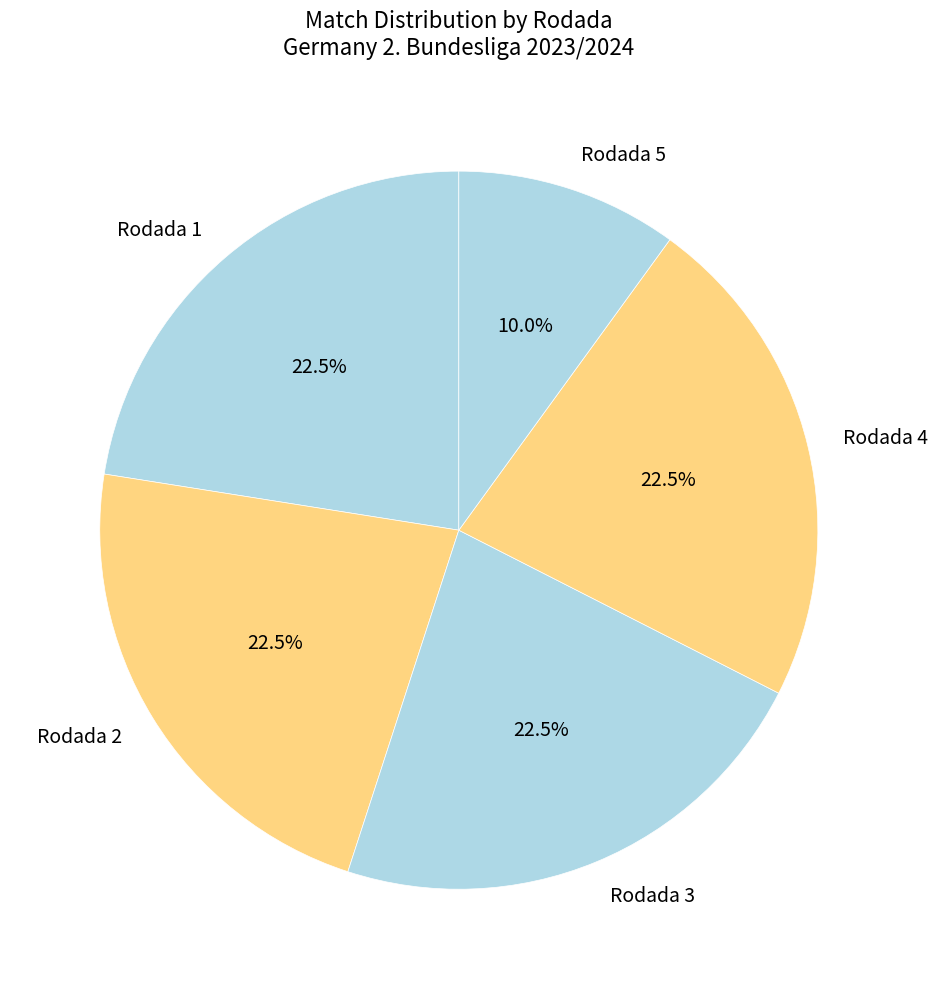

Is there any slice that represents more than half of the pie?

No